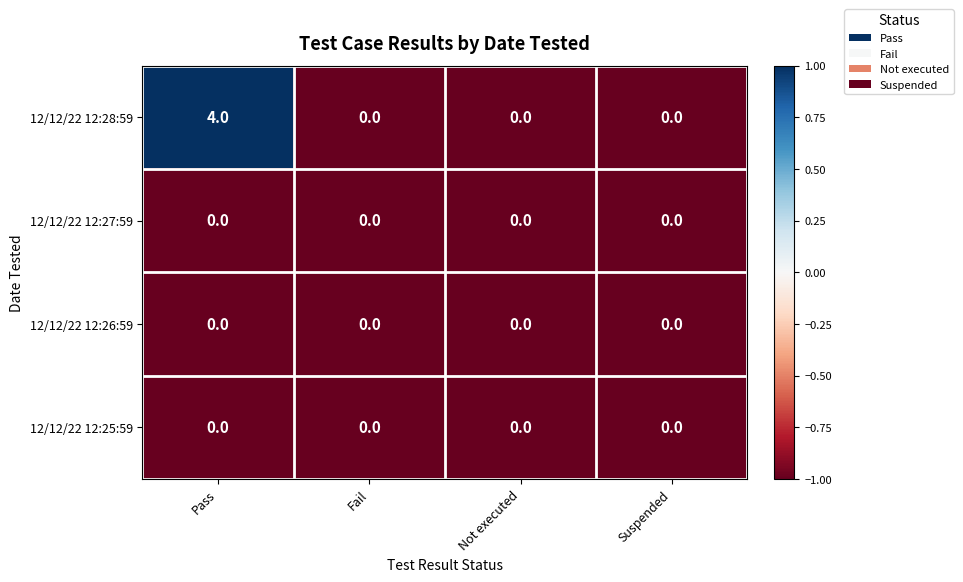

Is it true that 12/12/22 12:27:59 equals 0 at Suspended?

True